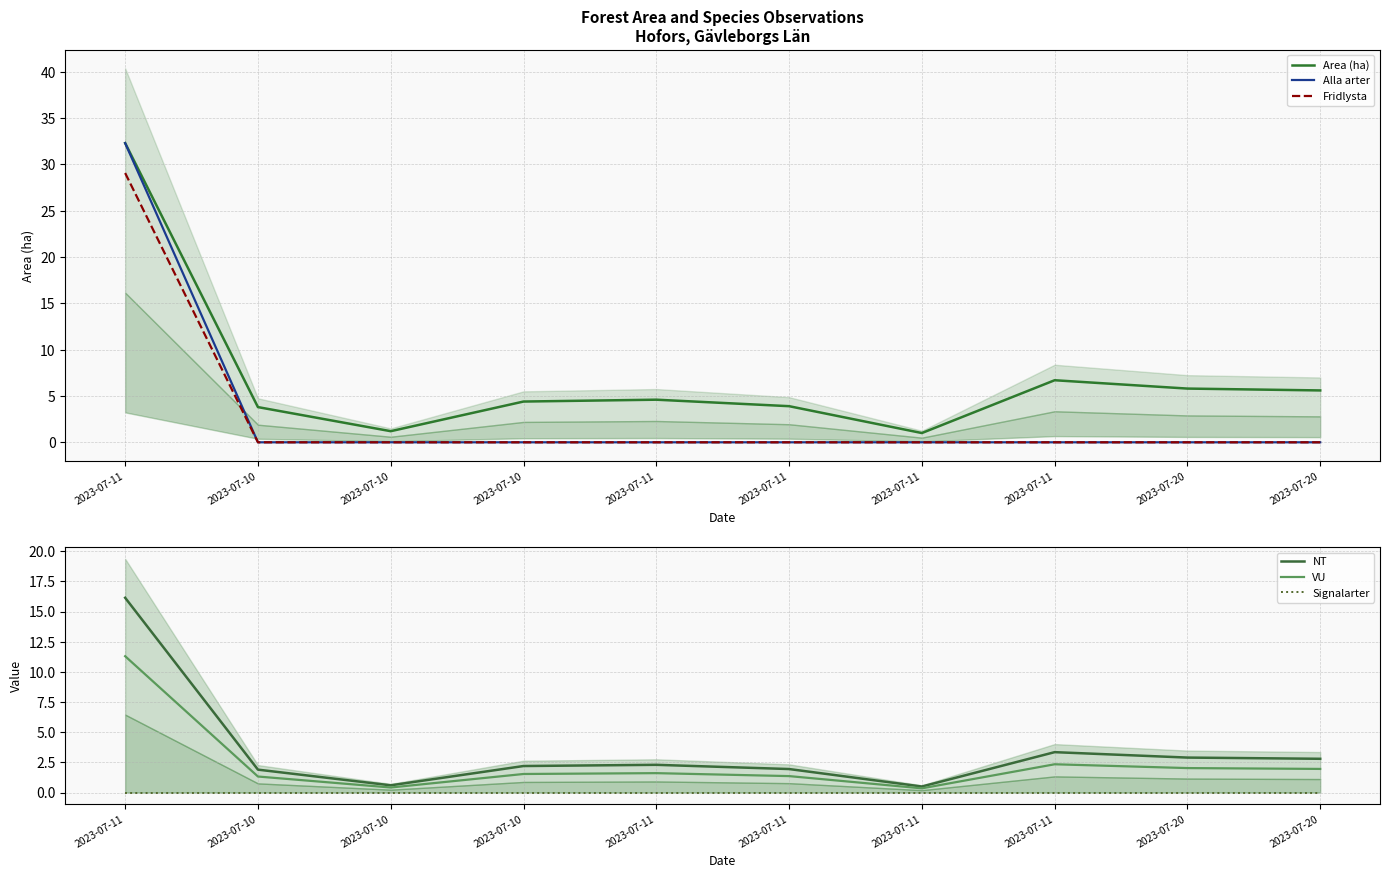

Does the chart display data point markers on the line(s)?

No